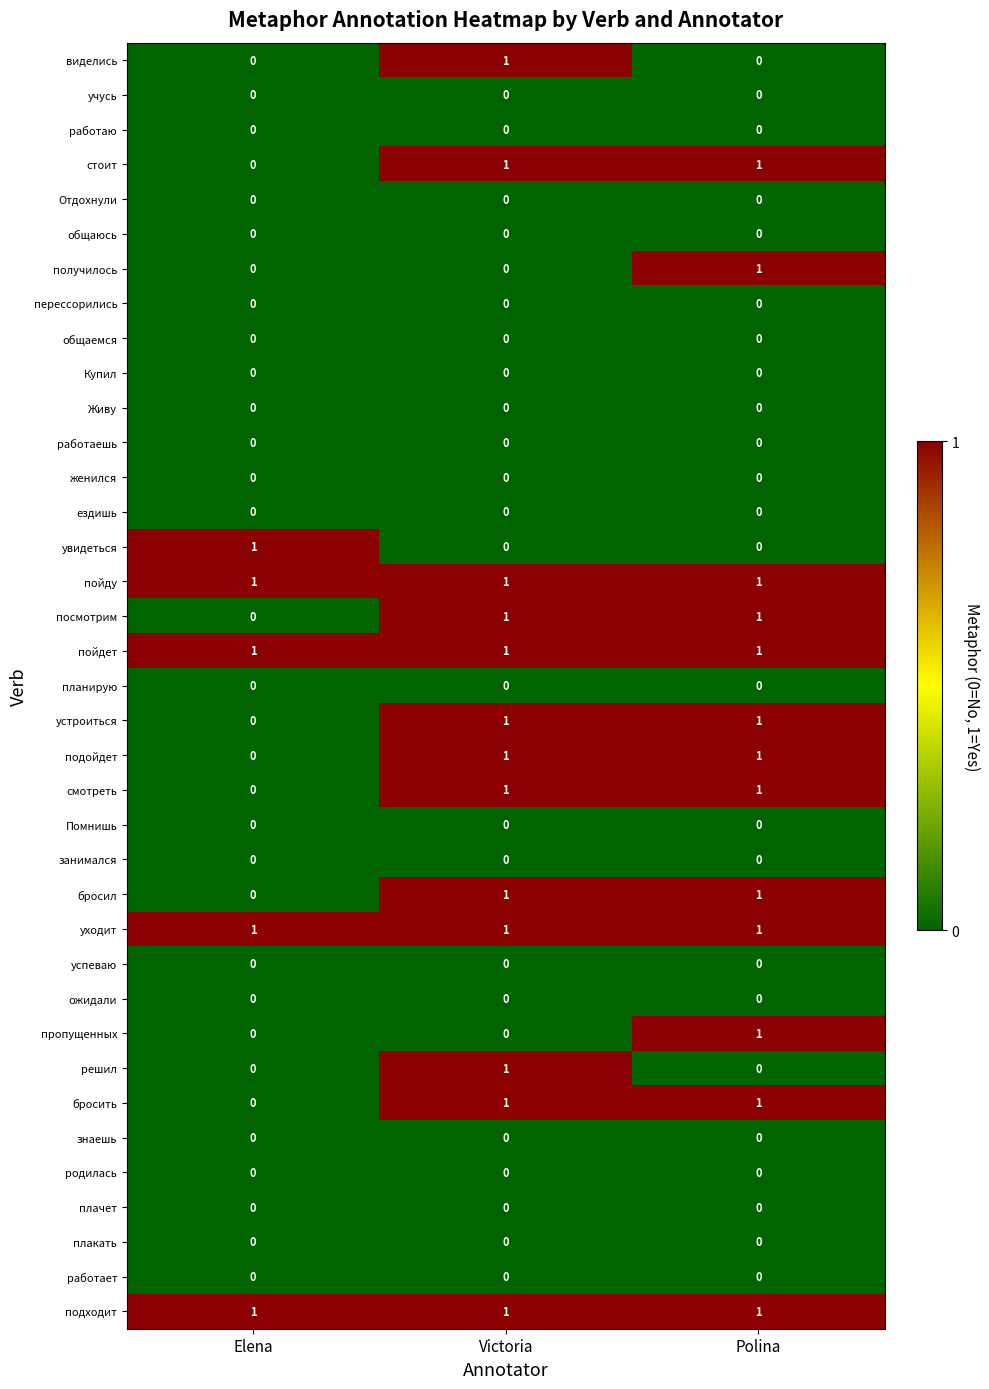

Count the подойдет values in the range 0 to 1.

3